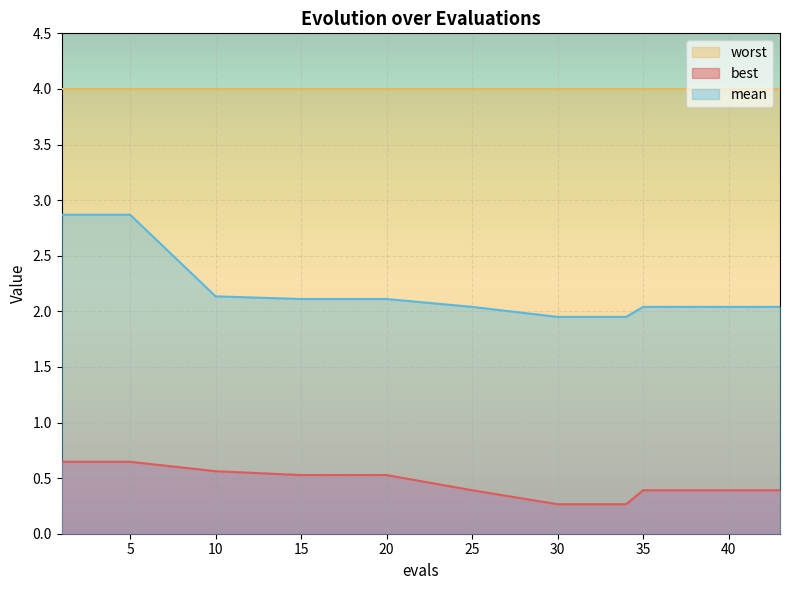

True or false: mean and best intersect in this chart.

False